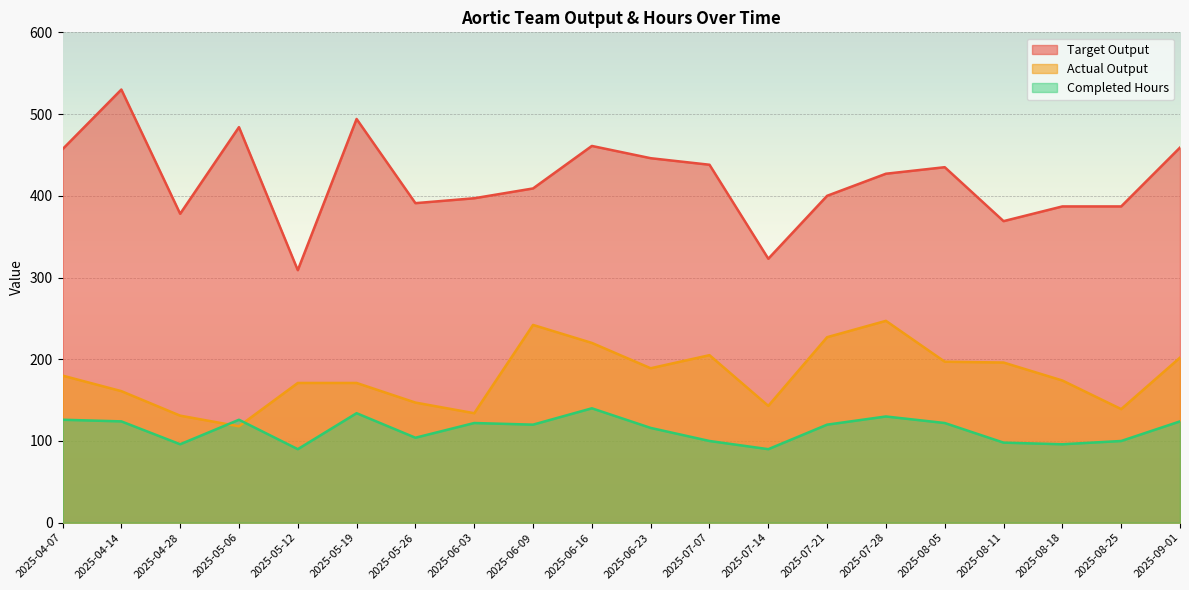

Where is the first local maximum for Actual Output?

2025-06-09